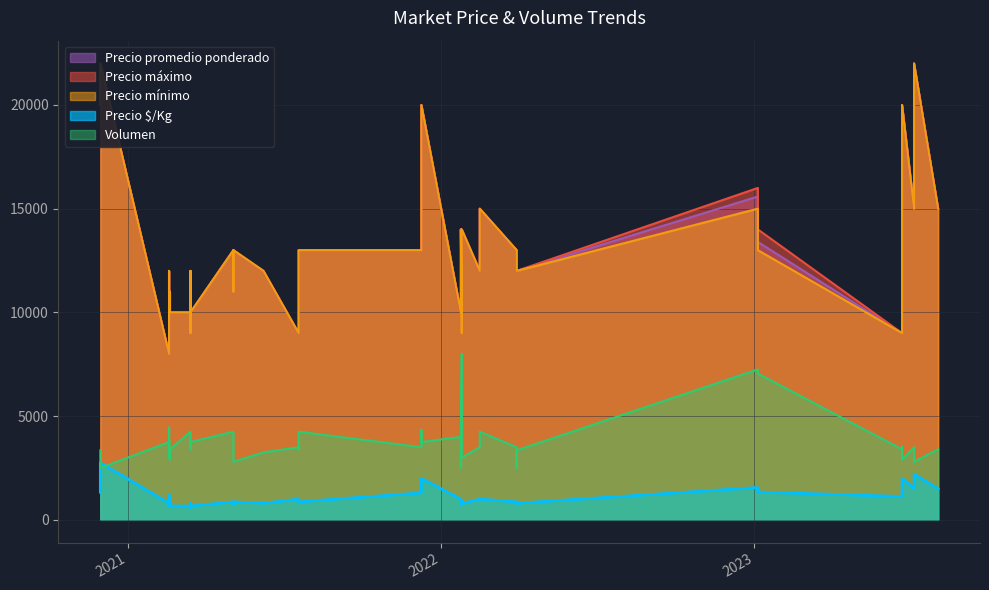

True or false: Volumen and Precio promedio ponderado intersect in this chart.

False